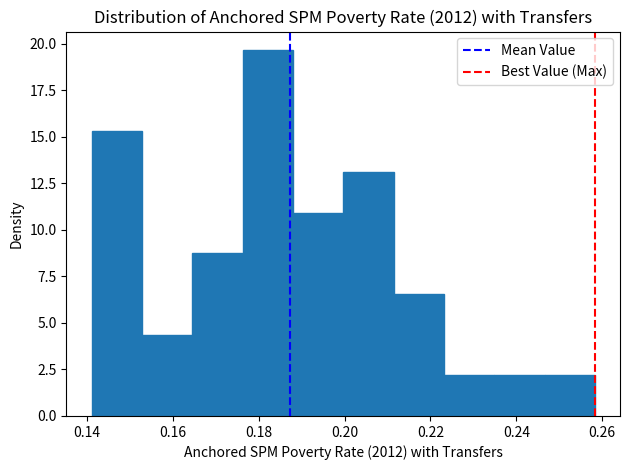

Over which range of the x-axis is the bar tallest?

0.176 to 0.188